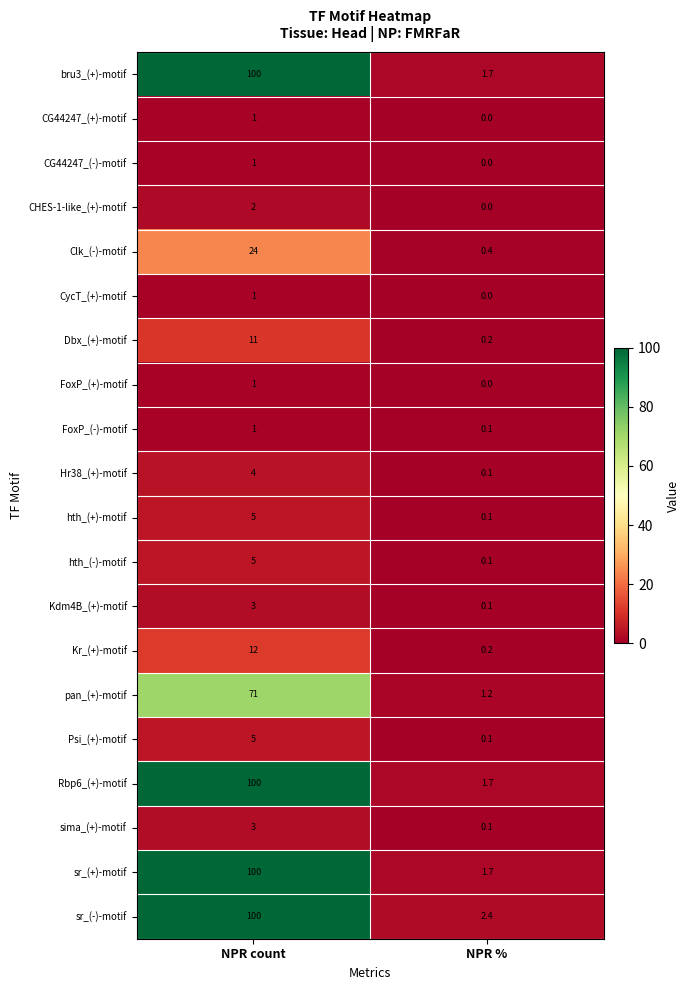

What is the average value of the CHES-1-like_(+)-motif series?

1.0